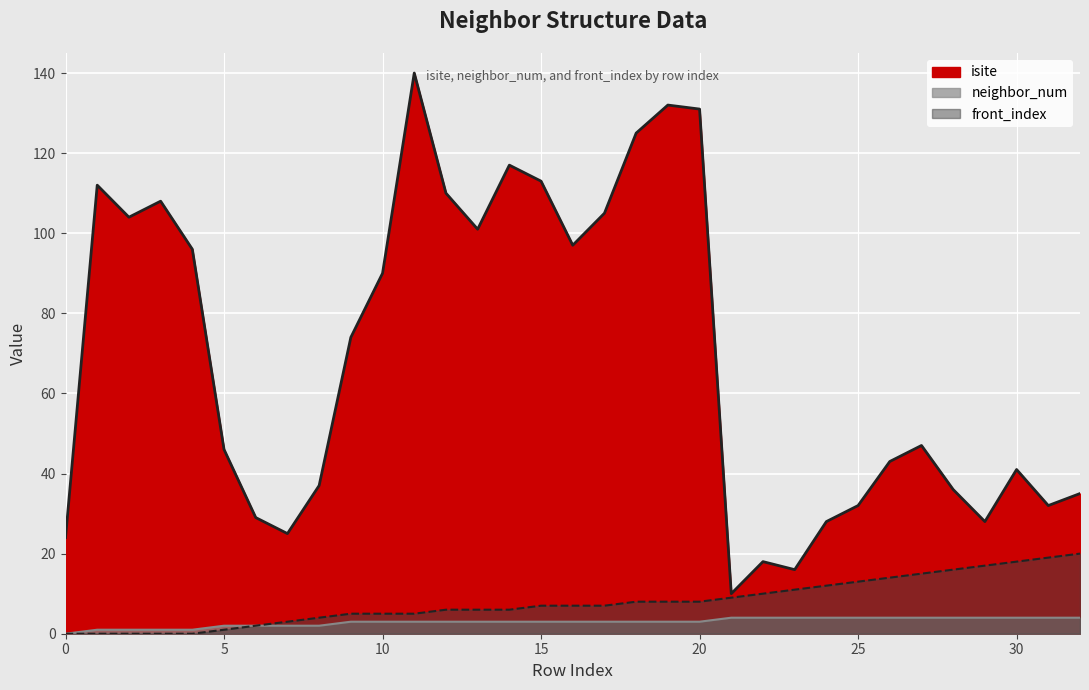

What is the maximum value shown in the chart?

140